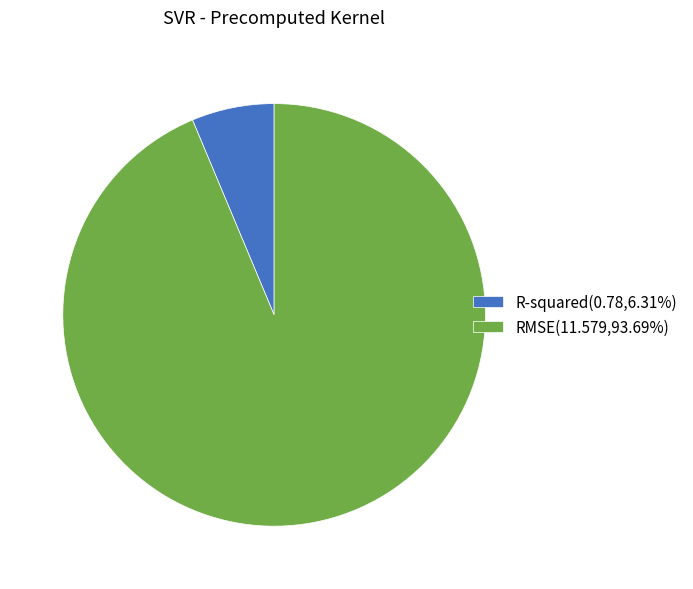

Is it true that RMSE is 94% of the pie?

True